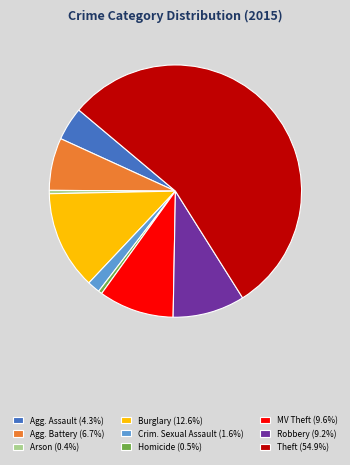

Is the sum of Theft (54.9%) and Homicide (0.5%) greater than half?

Yes